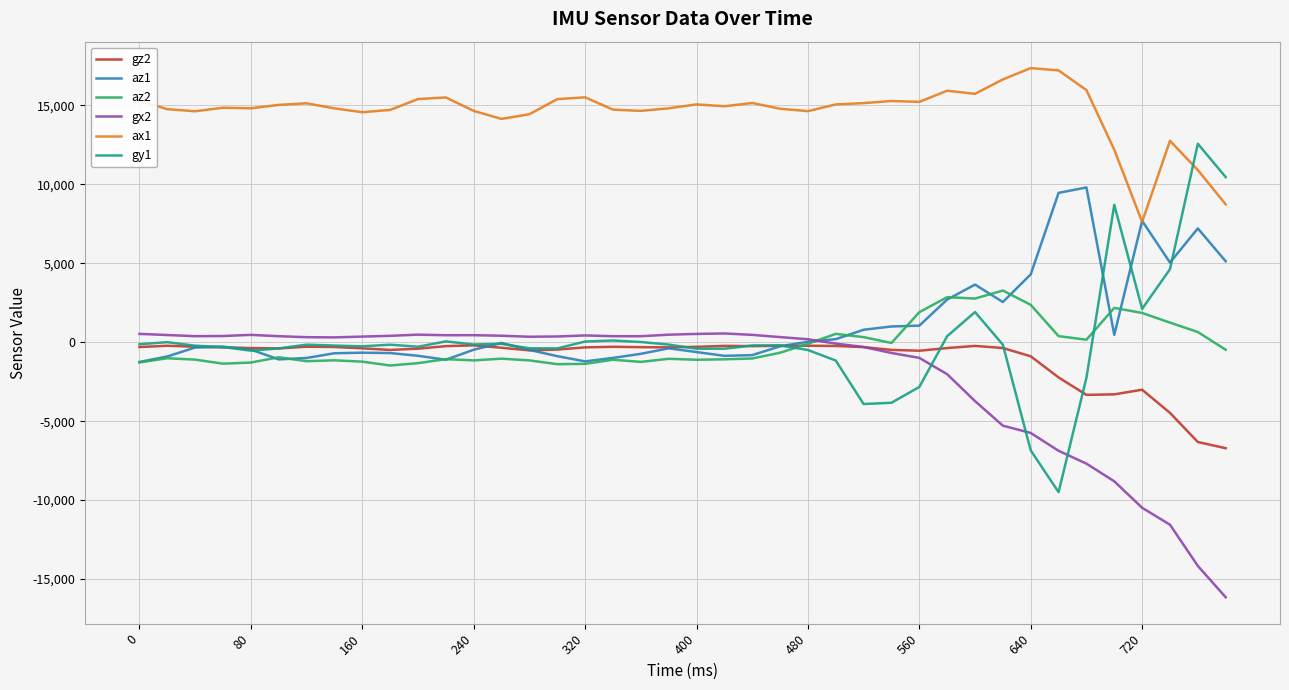

List the series in order of their peak value, lowest first.

gz2, gx2, az2, az1, gy1, ax1